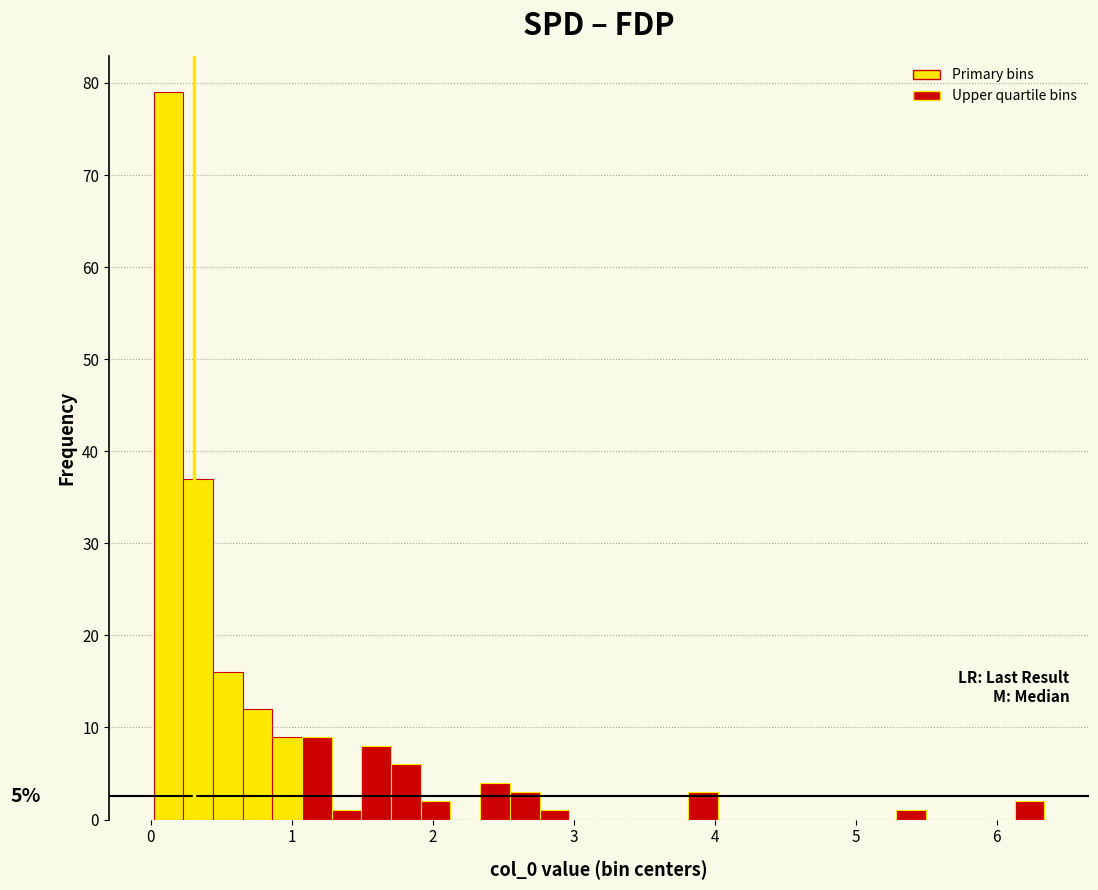

Read against the x-axis, roughly where is the centre of the tallest bar?

0.1